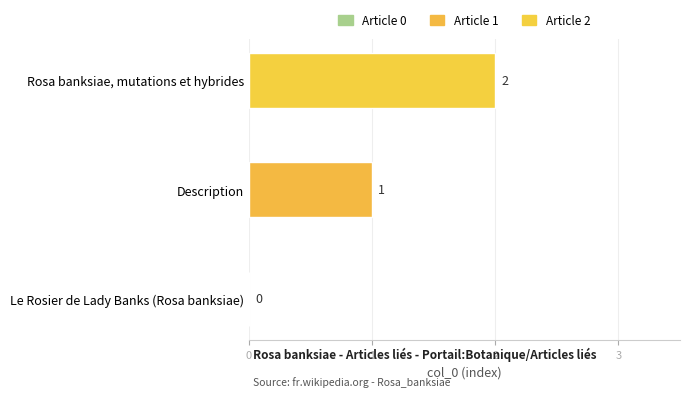

Is it true that the value at Rosa banksiae, mutations et hybrides is 2?

True